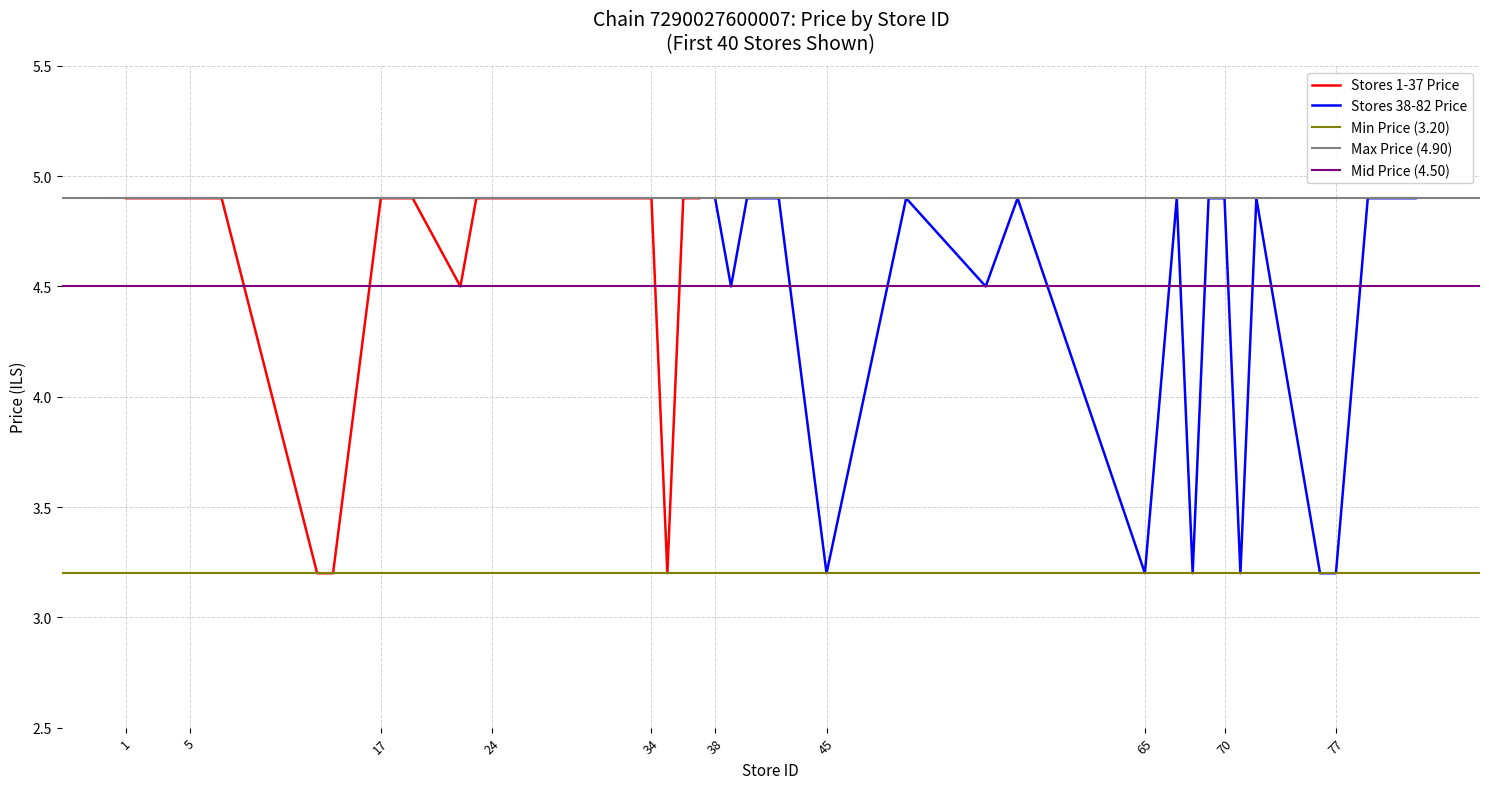

True or false: Min Price has more than 2 points higher than both neighbors.

False